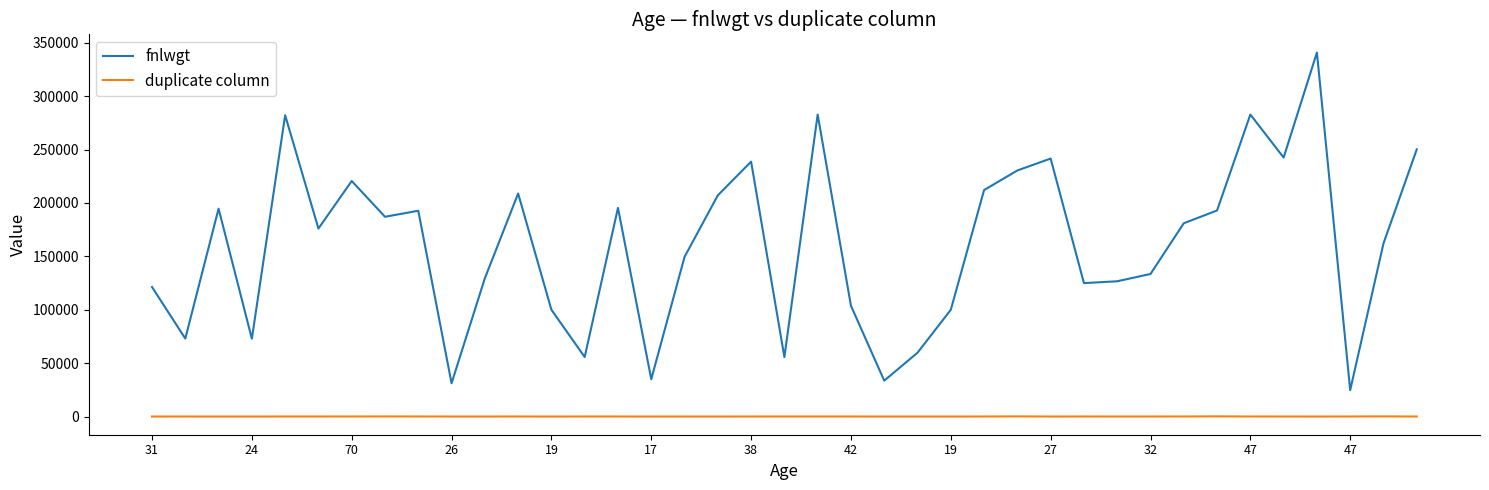

Rank the series by their average value, from lowest to highest.

duplicate column, fnlwgt